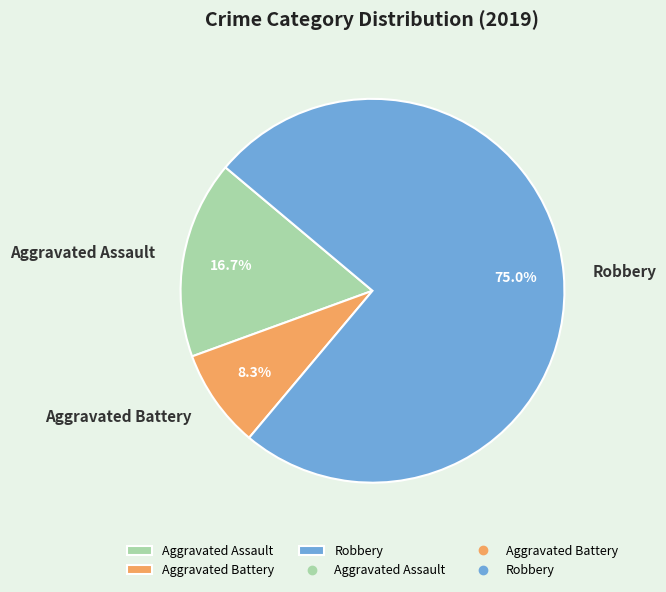

How many segments does this pie chart have?

3